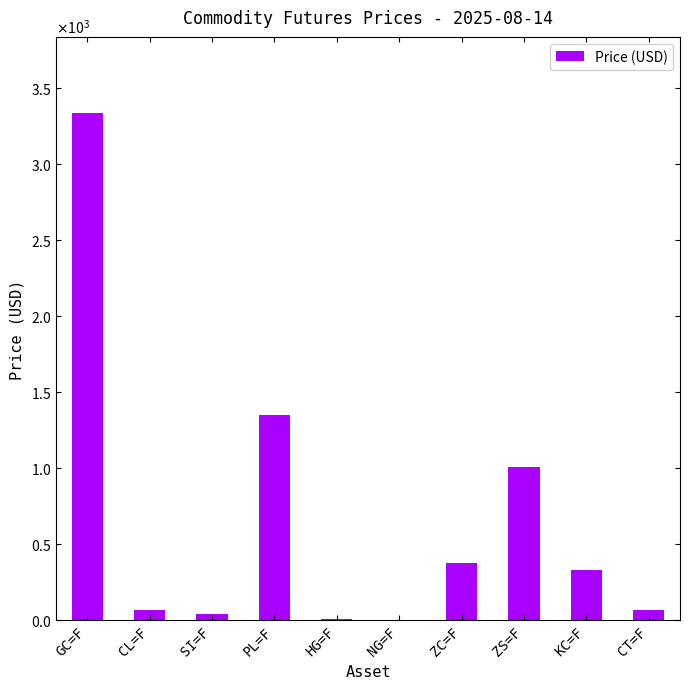

Are the bars horizontal?

No